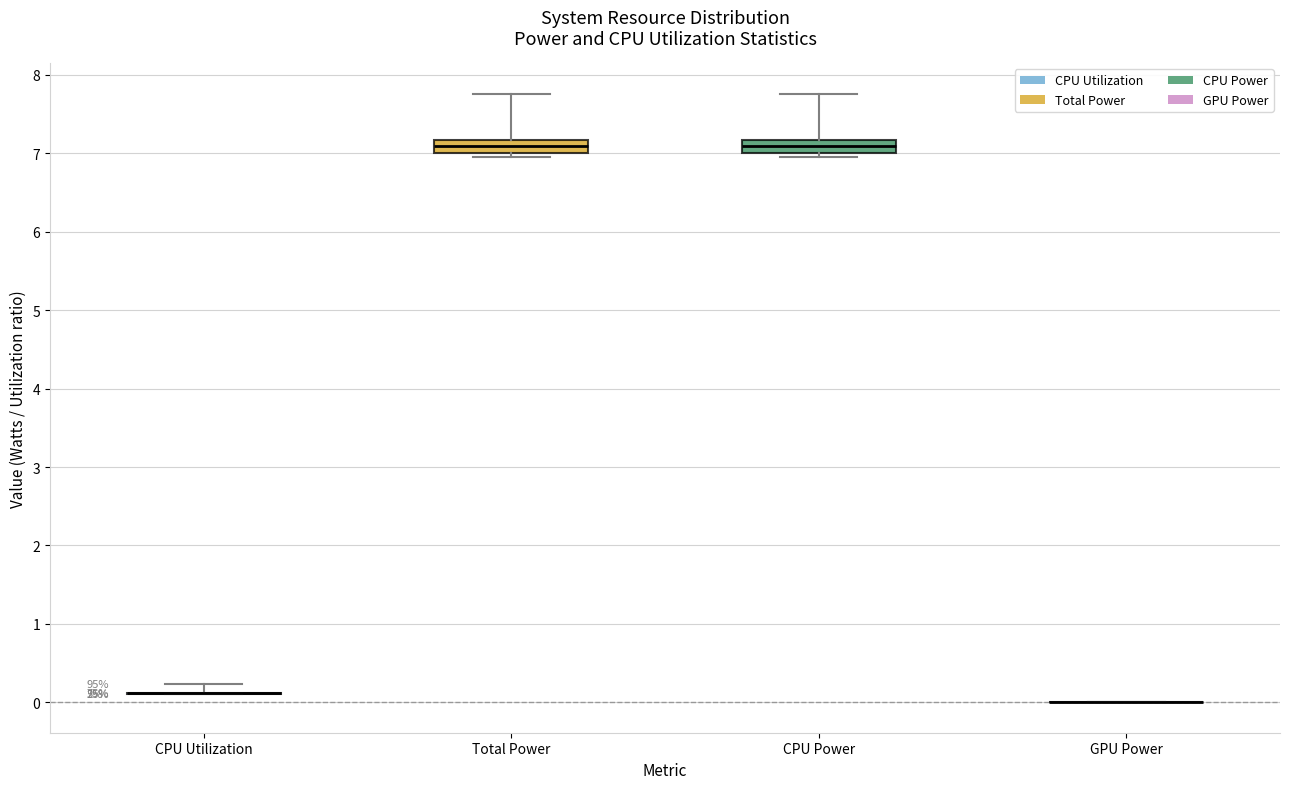

Reading left to right, transcribe this box plot: for each box, give where its median line is, the range the box spans, and where its two whiskers end, as read against the y-axis. The values are not printed on the chart, so give them approximately, as read against the axis.

CPU Utilization: box collapsed to a line at 0.1, whiskers 0.1 to 0.2
Total Power: median 7.1, box 7.0 to 7.2, whiskers 7.0 (just below the box's lower edge) to 7.8
CPU Power: median 7.1, box 7.0 to 7.2, whiskers 7.0 (just below the box's lower edge) to 7.8
GPU Power: box collapsed to a line at 0.0, whiskers 0.0 to 0.0